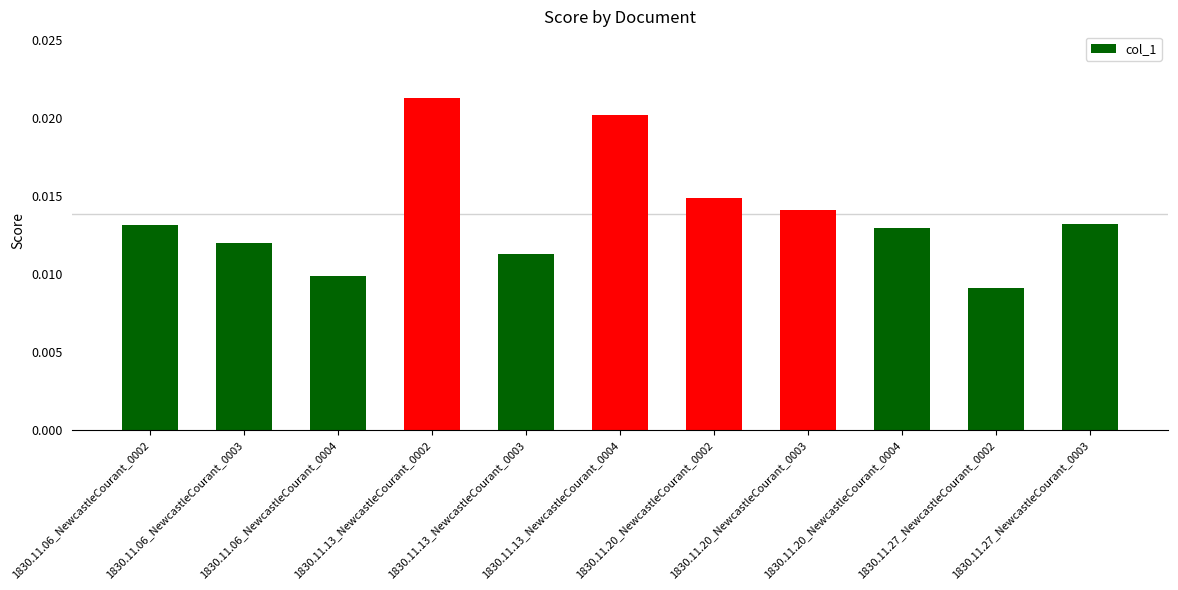

How many values are between 0 and 1?

11